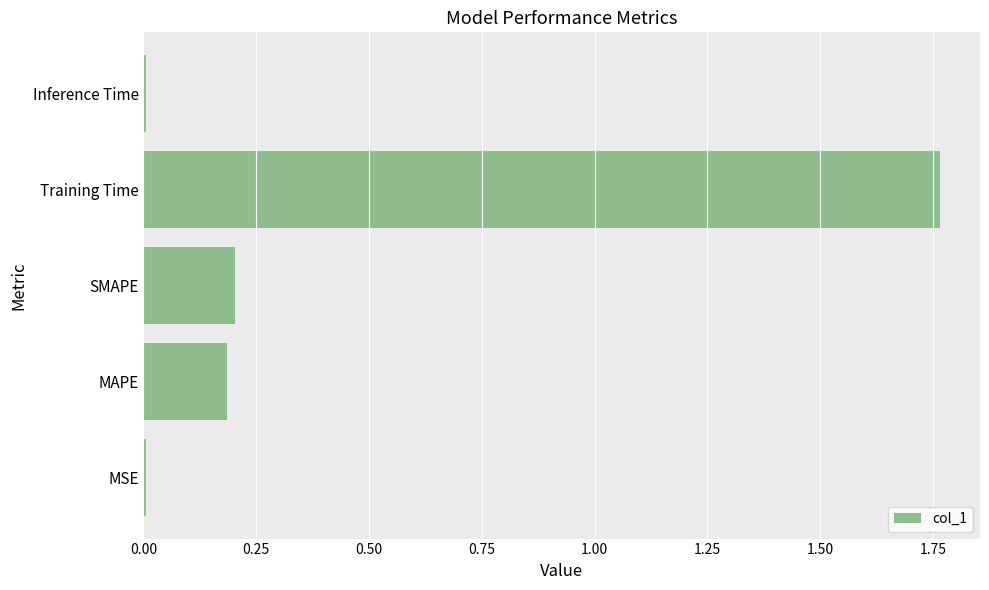

What is the sum of all values?

2.2